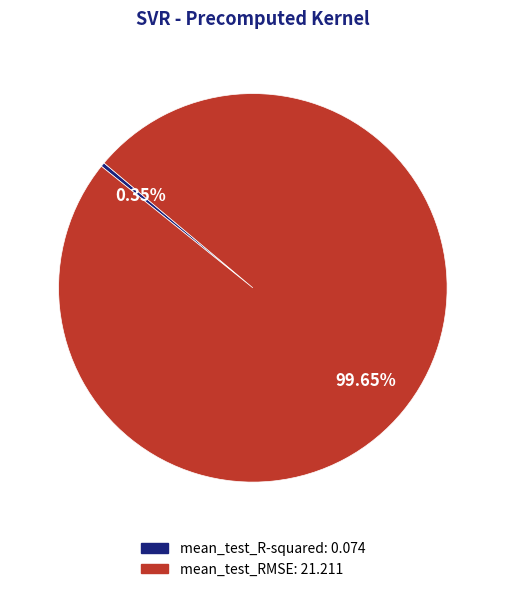

What is the total percentage of mean_test_R-squared and mean_test_RMSE?

100.0%